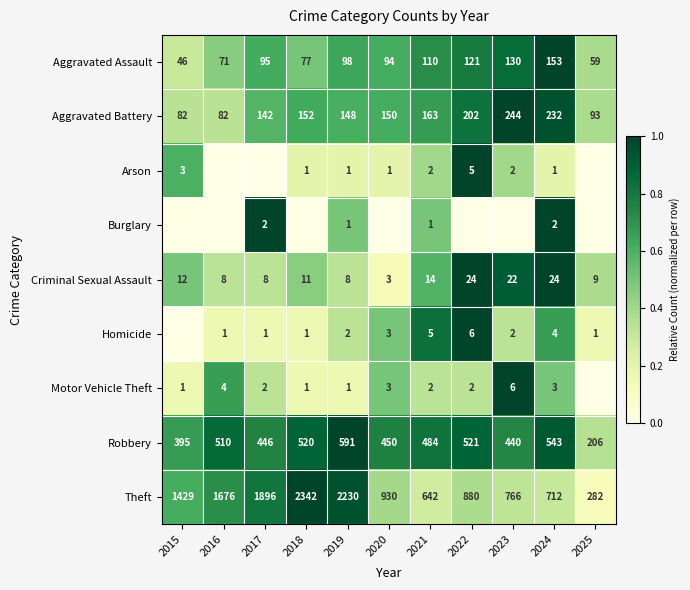

At how many categories does at least one series exceed 0?

11